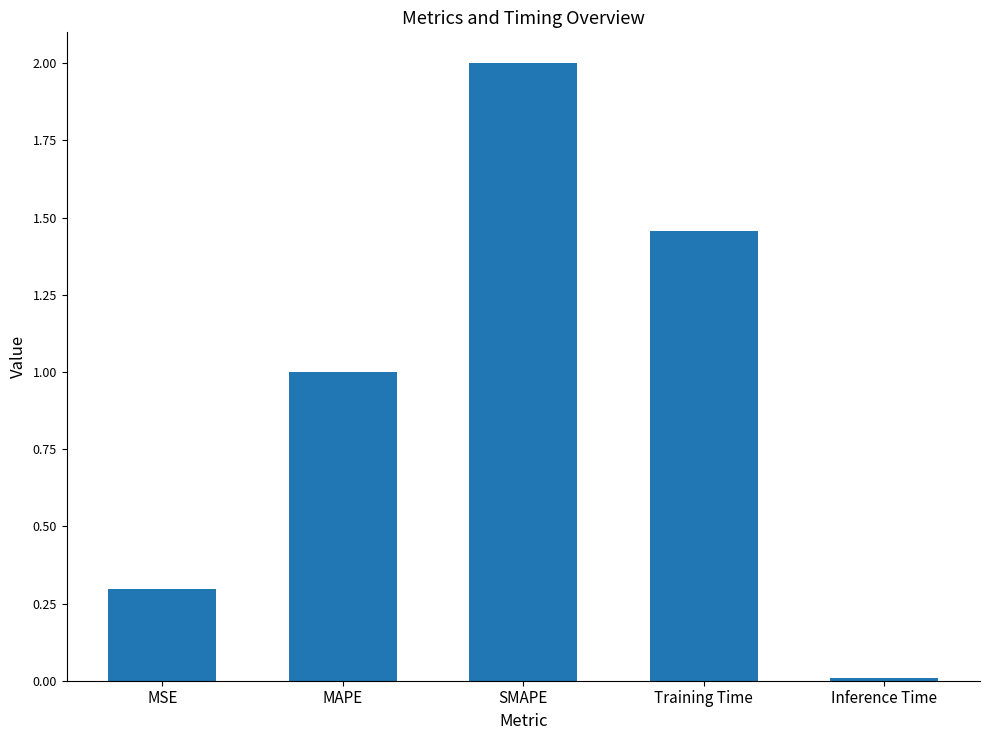

At which category does the chart reach its peak across all series?

SMAPE